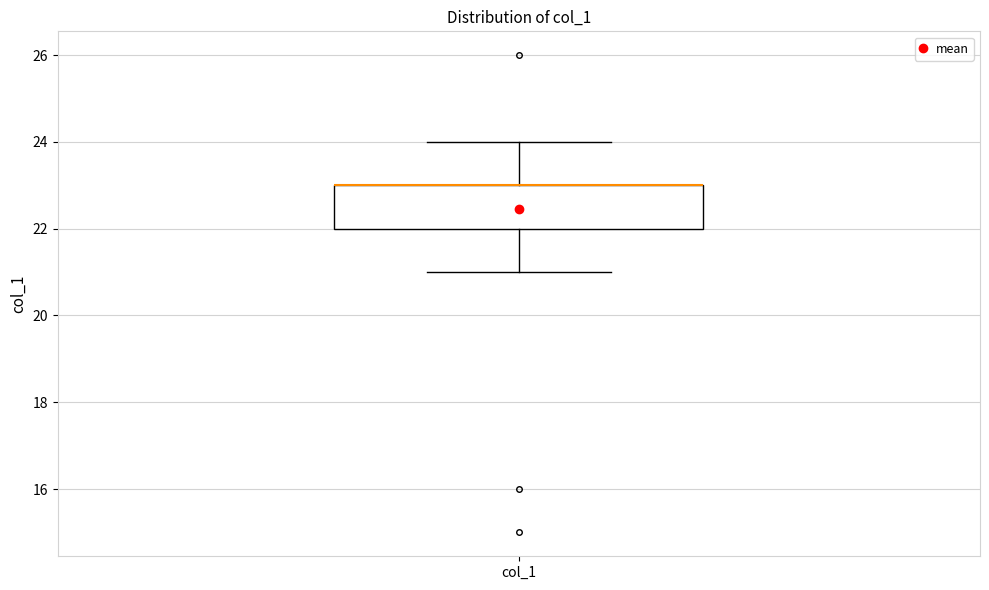

Transcribe this box plot: give where the median line is, the range the box spans, and where the two whiskers end, as read against the y-axis. The values are not printed on the chart, so give them approximately, as read against the axis.

median 23 (drawn on the box's upper edge), box 22 to 23, whiskers 21 to 24